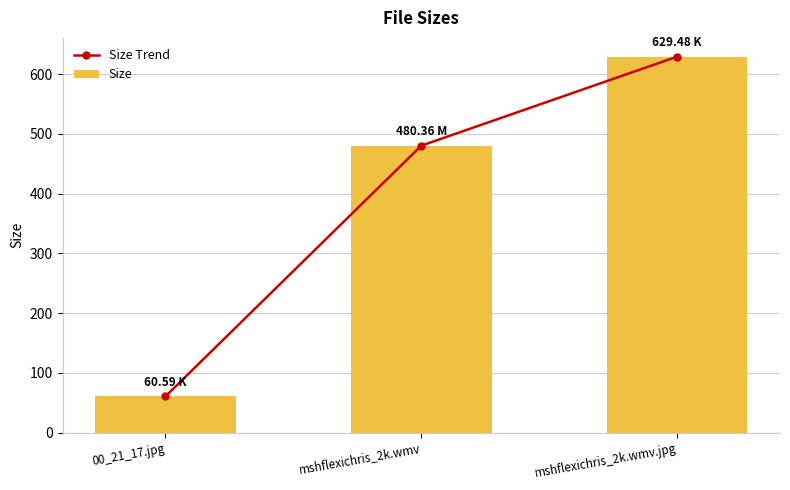

Which category has the lowest value in the Size Trend series?

00_21_17.jpg